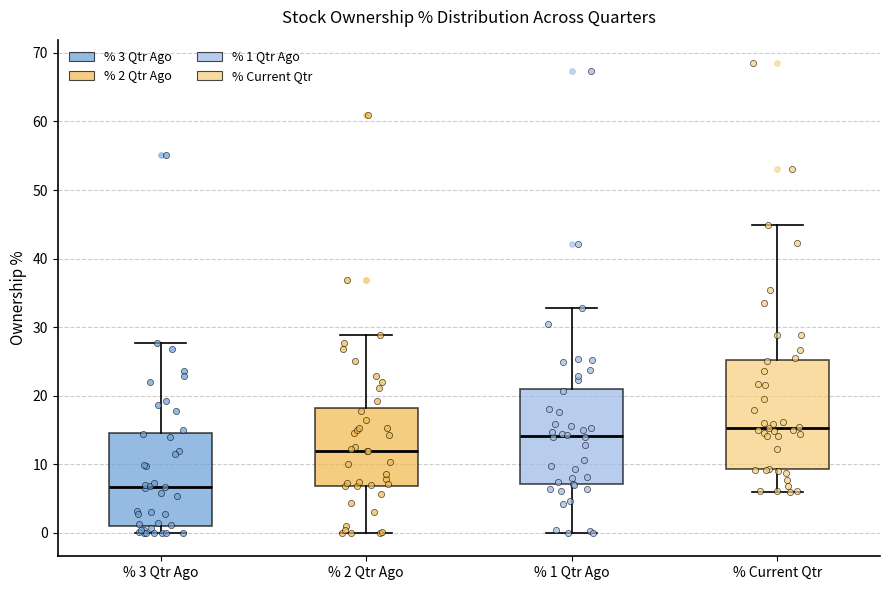

Where does the median line of the box for % 2 Qtr Ago sit on the y-axis? The values are not printed on the chart, so give them approximately, as read against the axis.

12